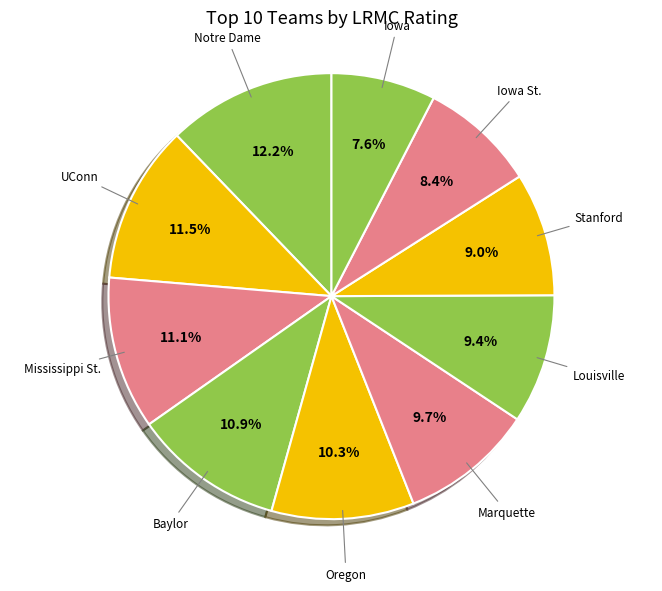

Count the number of slices in the pie.

10